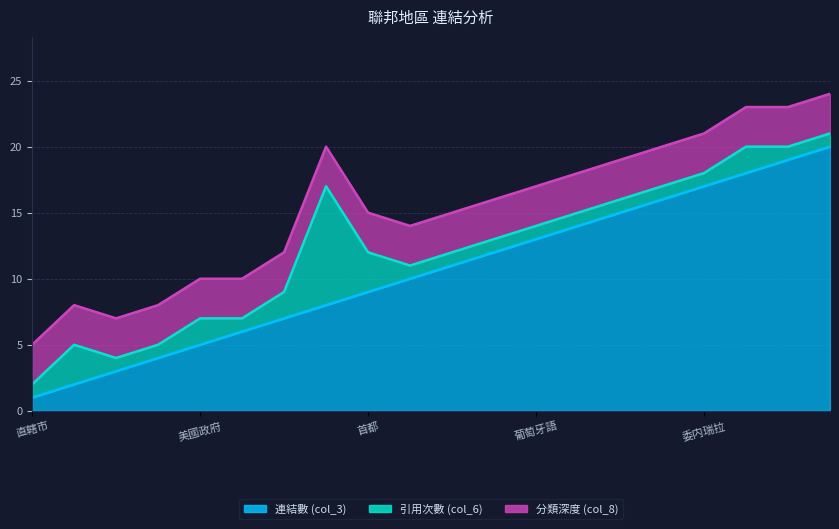

In 引用次數 (col_6), how many points are higher than both neighbors (excluding endpoints)?

4